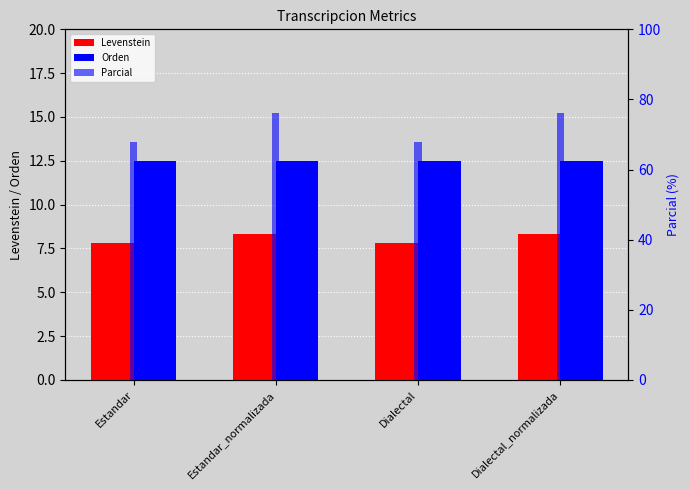

Between Dialectal and Dialectal_normalizada, which series saw the biggest shift?

Parcial